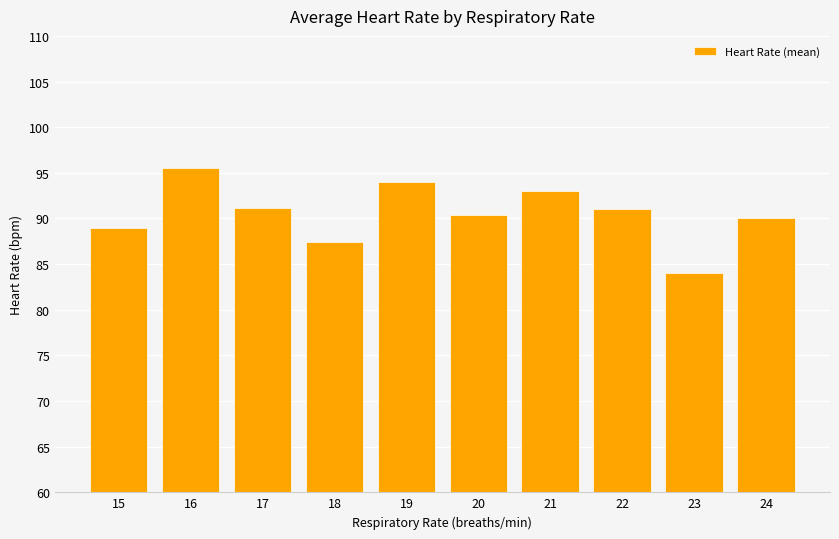

True or false: the data shows 94.0 at 19.

True